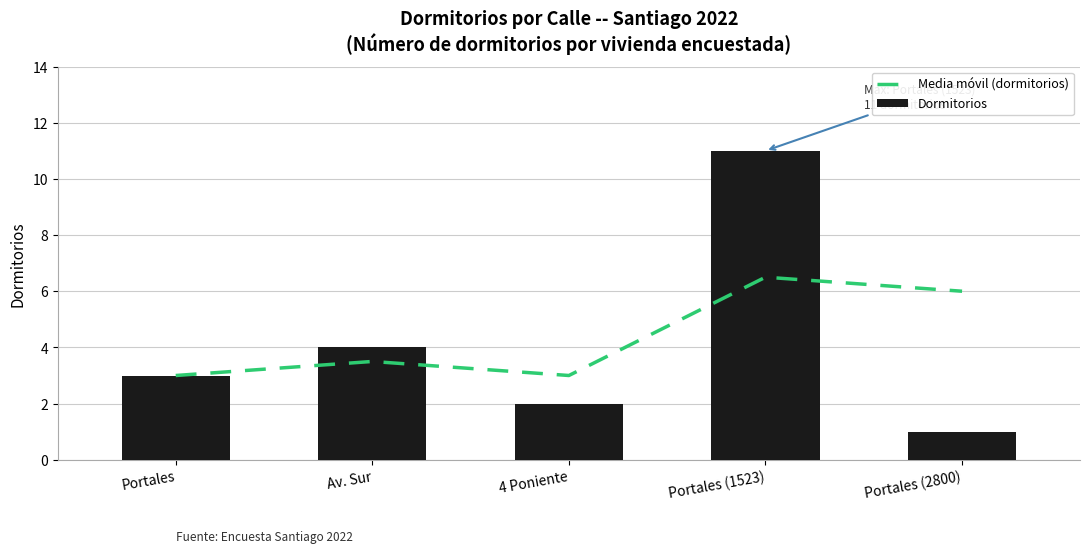

Is it true that Media móvil (dormitorios) equals 4.2 at Portales (1523)?

False